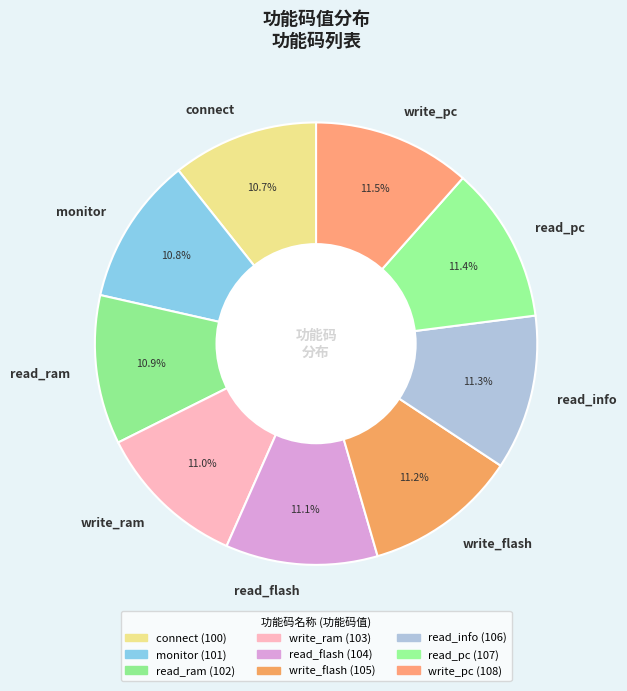

Is it true that read_info is 11% of the pie?

True